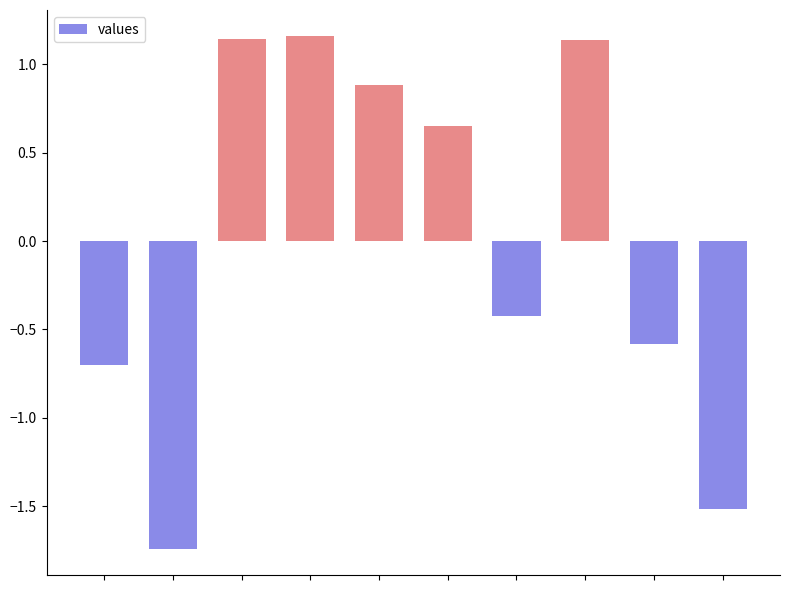

What is the value of the 1st bar from the left?

-0.7